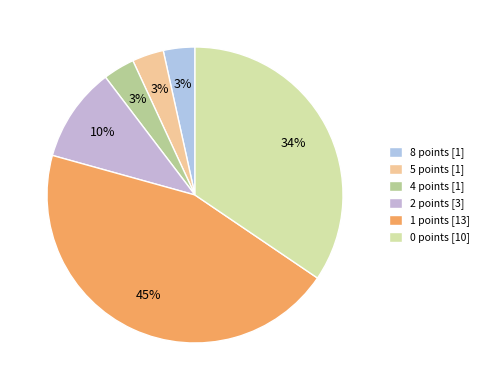

How many slices are in this pie chart?

6